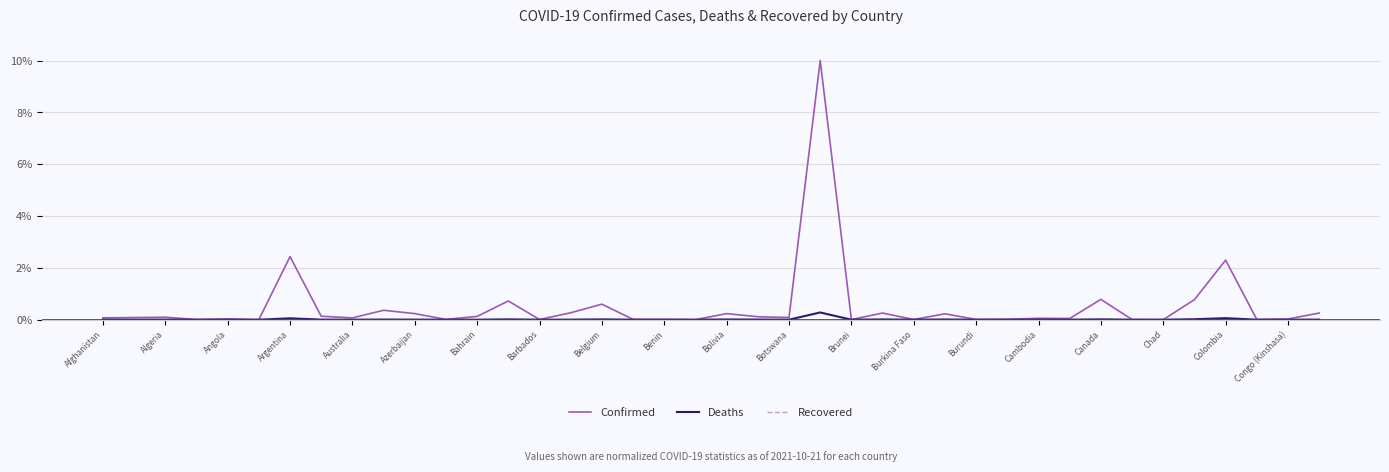

Which series has the largest range (max minus min)?

Confirmed